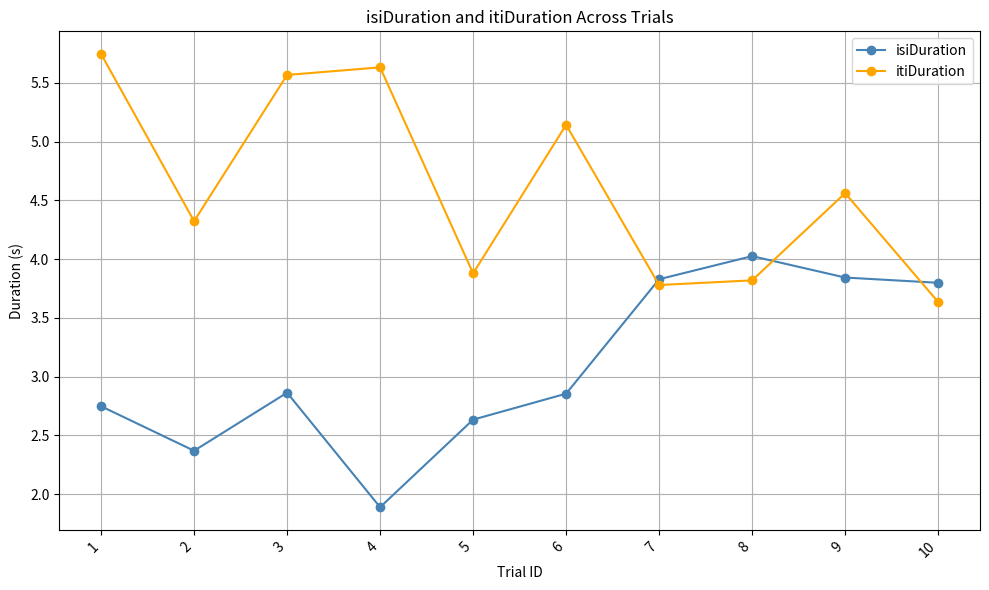

What is the average value of the itiDuration series?

4.6